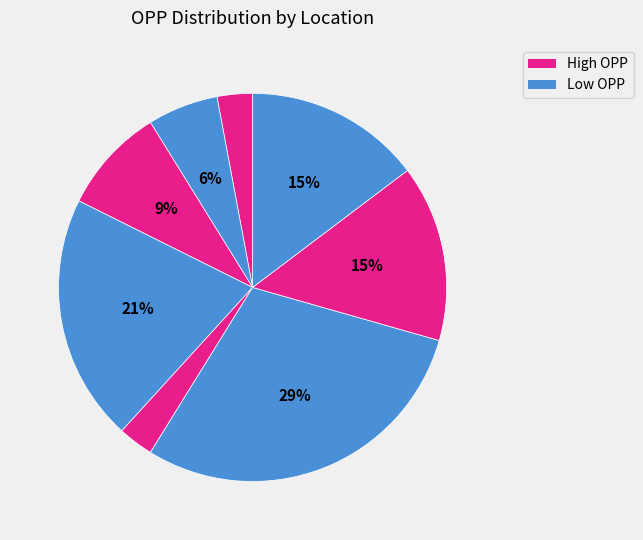

How many segments does this pie chart have?

8